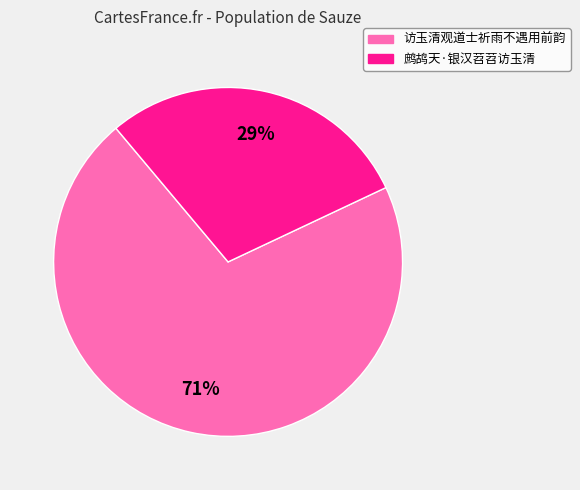

To the nearest percent, what percentage of the pie is 访玉清观道士祈雨不遇用前韵?

71%